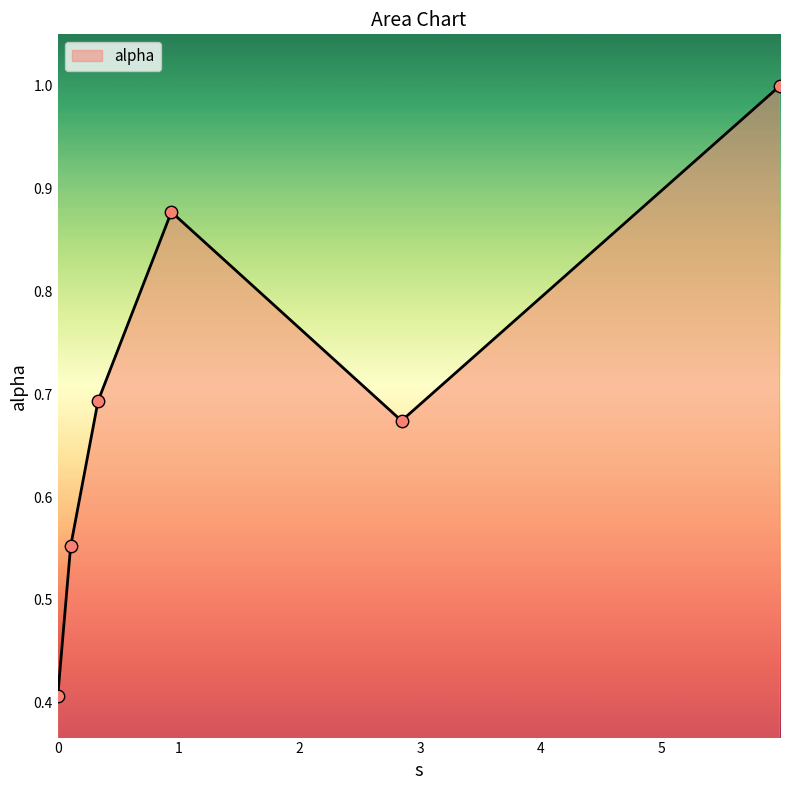

True or false: the data has more than 1 interior local peaks.

False